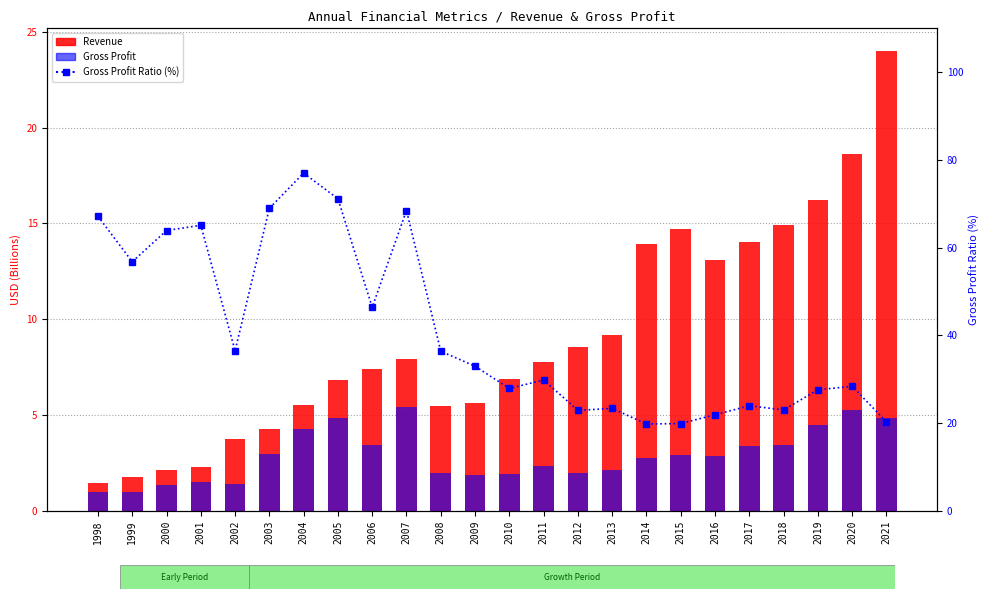

What is the spread (max minus min) of values at 2005?

66.3